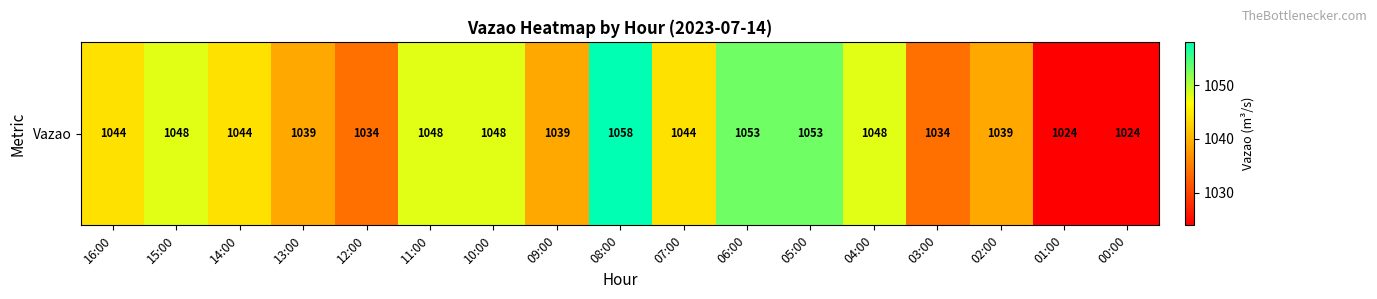

How many values are below 1044?

7